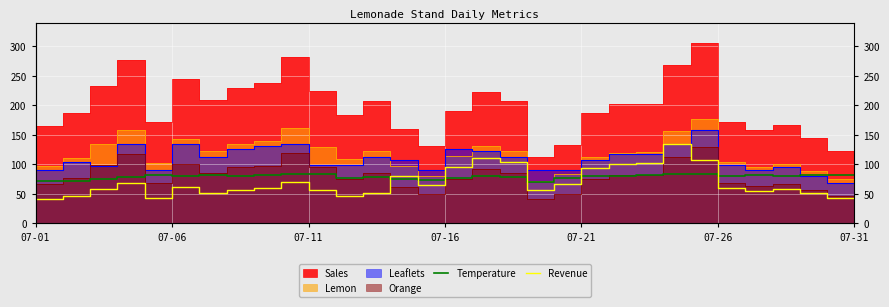

The Revenue series shows 18.6 at 12. True or false?

False